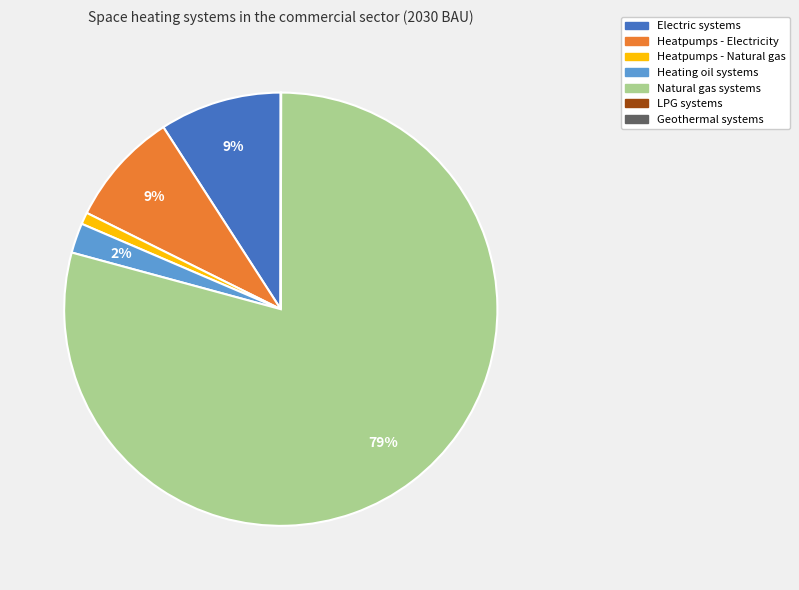

Does any single category account for the majority?

Yes